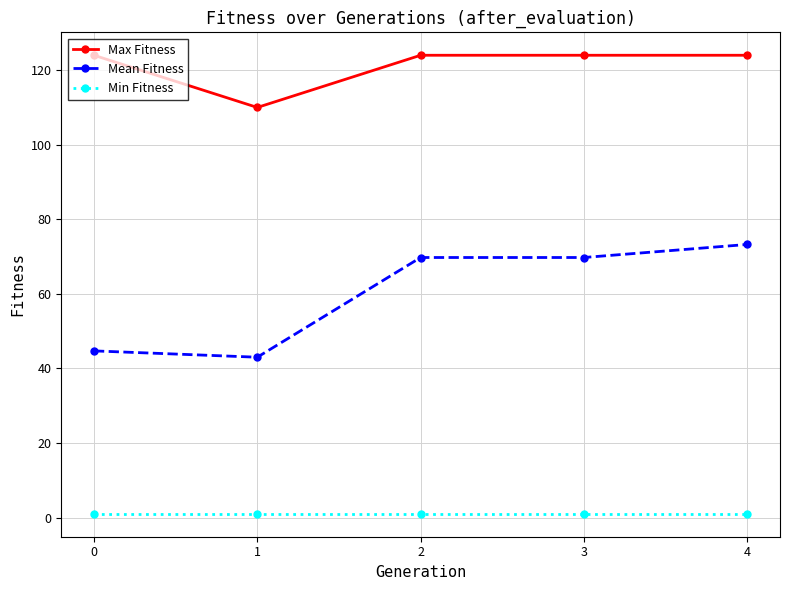

True or false: Mean Fitness and Max Fitness intersect in this chart.

False